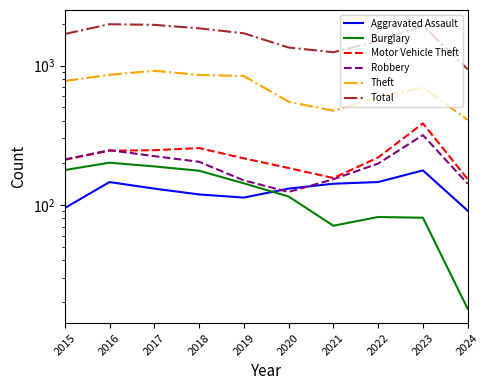

List the labels in order of Total value, largest first.

2016, 2017, 2023, 2018, 2019, 2015, 2022, 2020, 2021, 2024